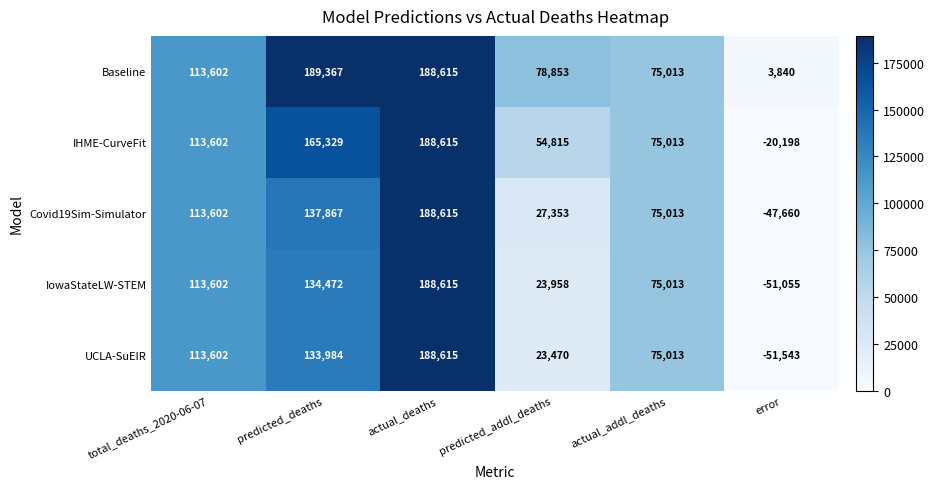

Rank the series at predicted_addl_deaths from lowest to highest value.

UCLA-SuEIR, IowaStateLW-STEM, Covid19Sim-Simulator, IHME-CurveFit, Baseline